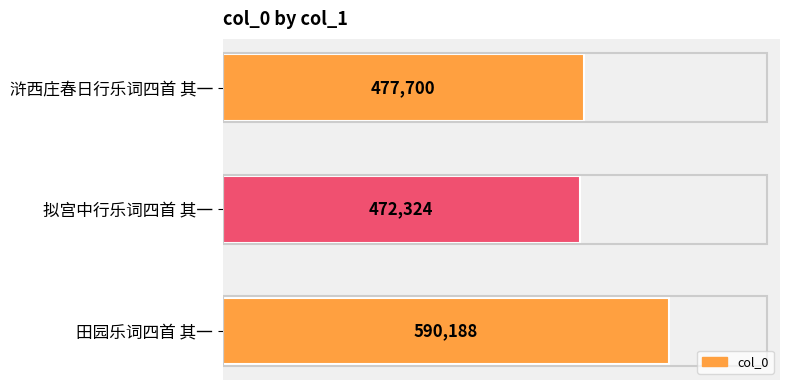

What is the change in value from 浒西庄春日行乐词四首 其一 to 拟宫中行乐词四首 其一?

-5376